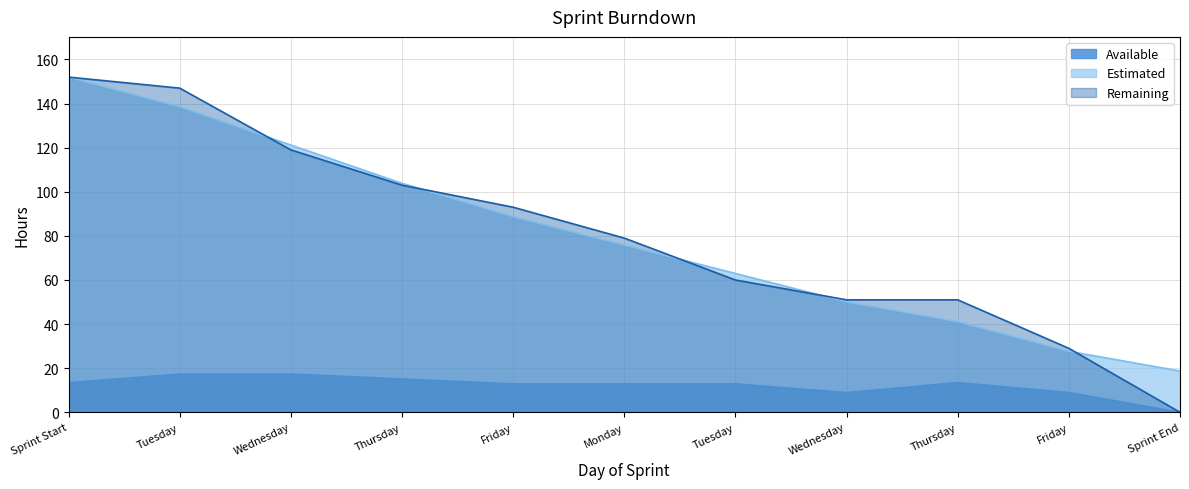

At which label does Remaining first exceed 79?

Sprint Start